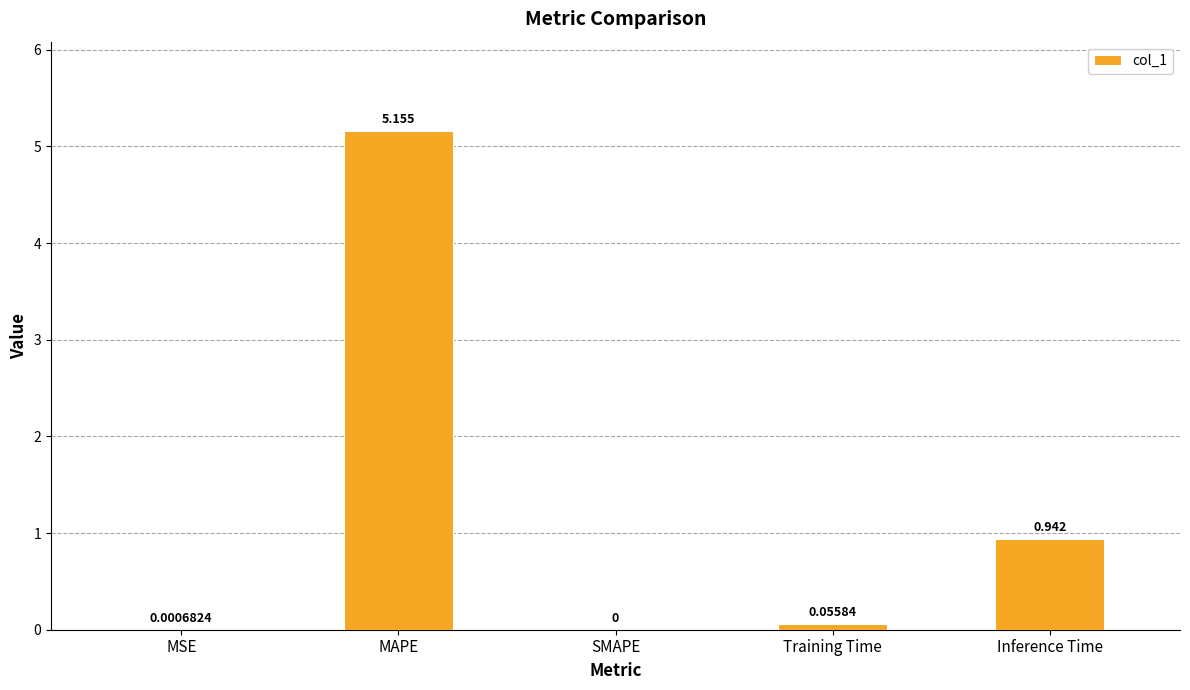

Between MAPE and Inference Time, which is larger?

MAPE